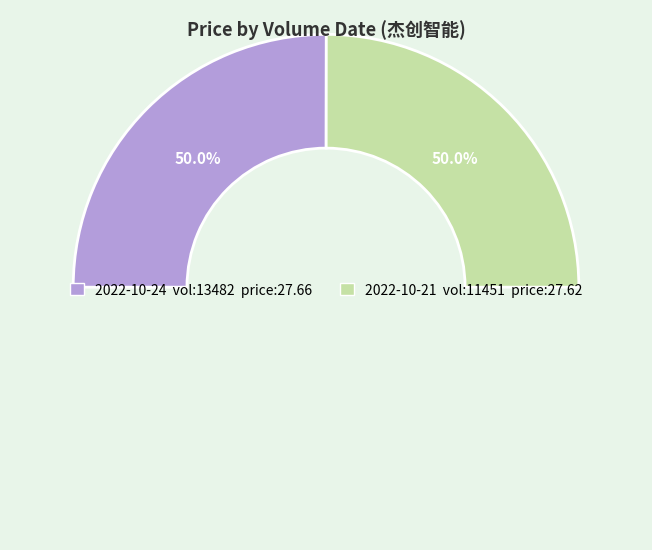

What percentage is NOT represented by 13482?

50.0%